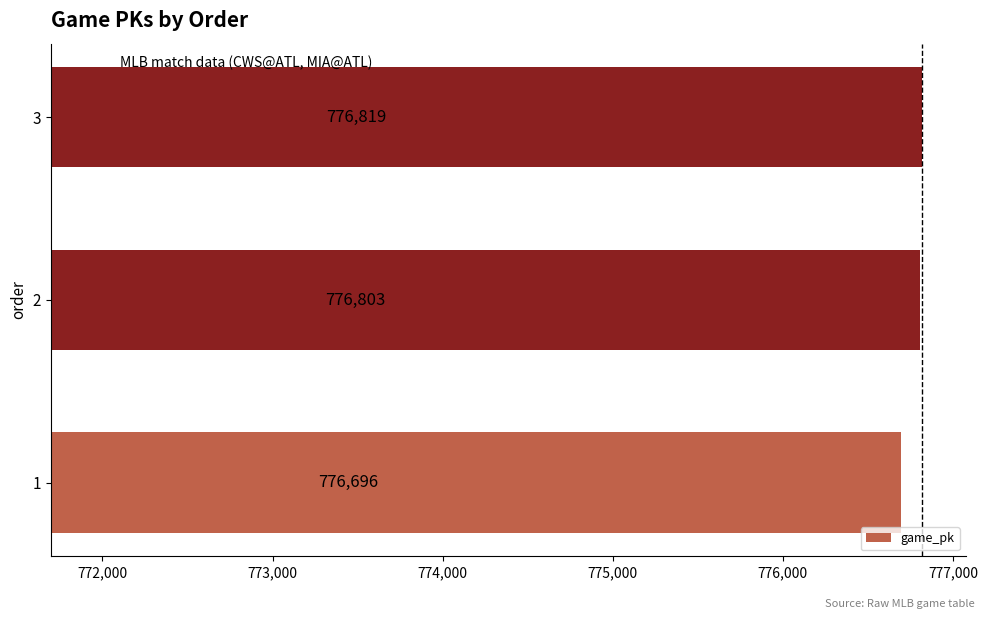

Is it true that the value at 1 is 6515?

False